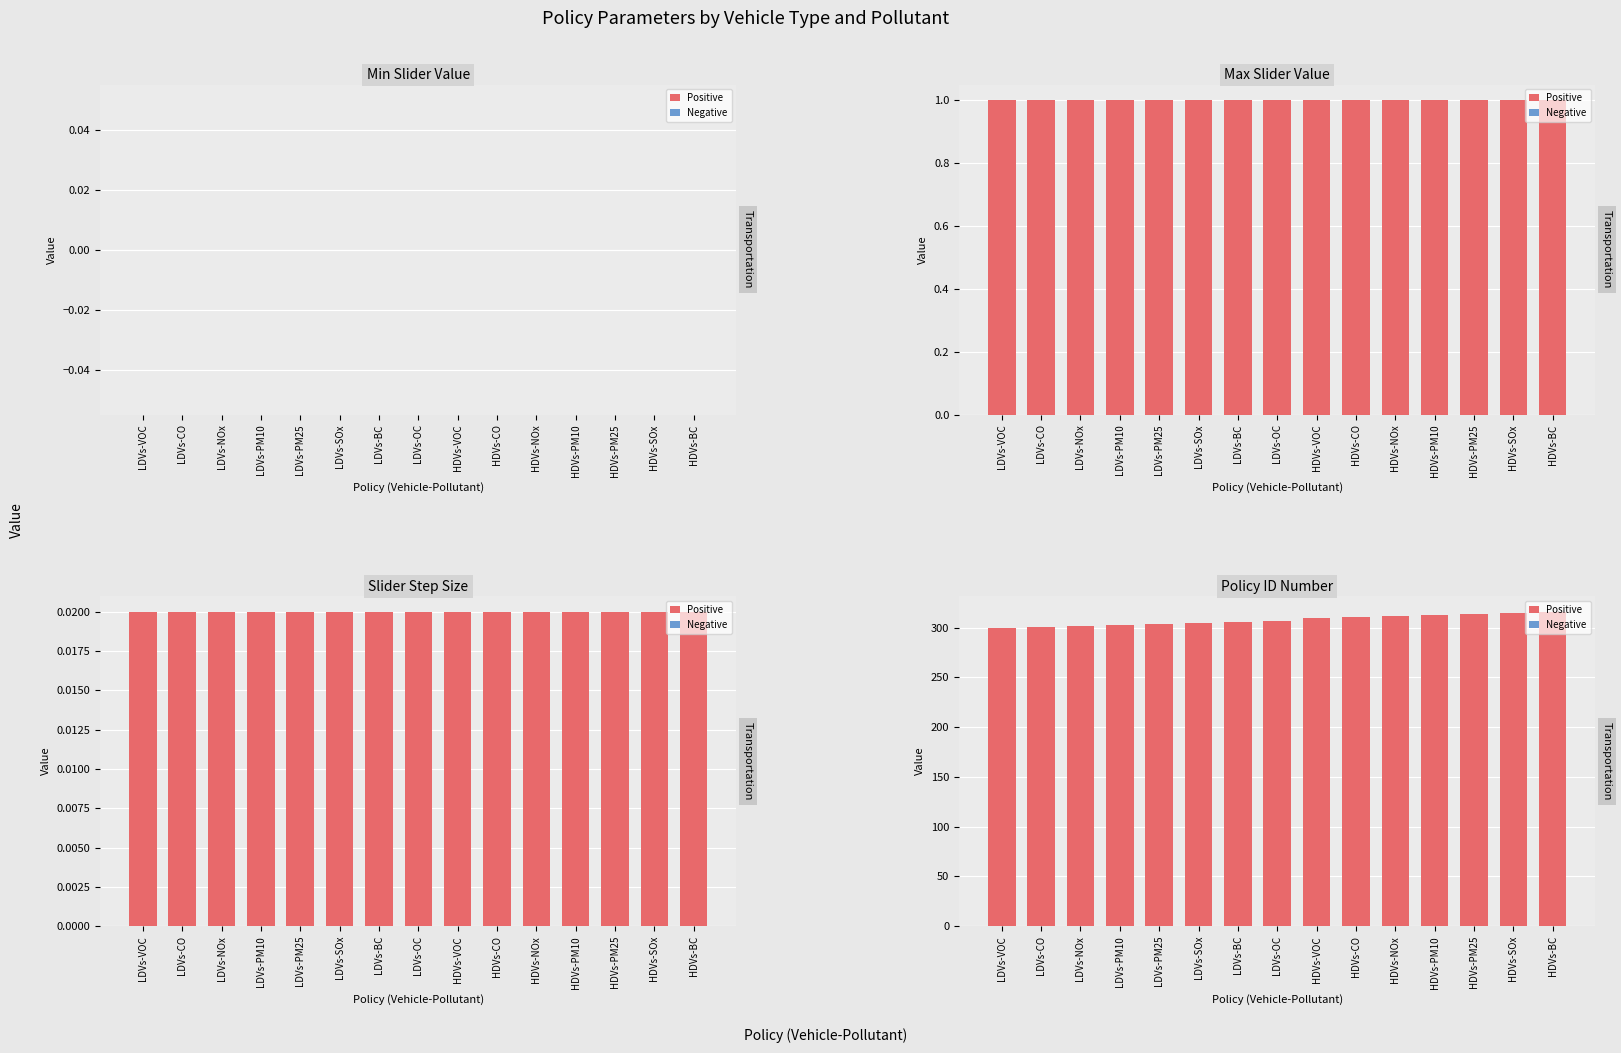

Between LDVs-NOx and HDVs-NOx, which series saw the biggest shift?

Policy ID Number